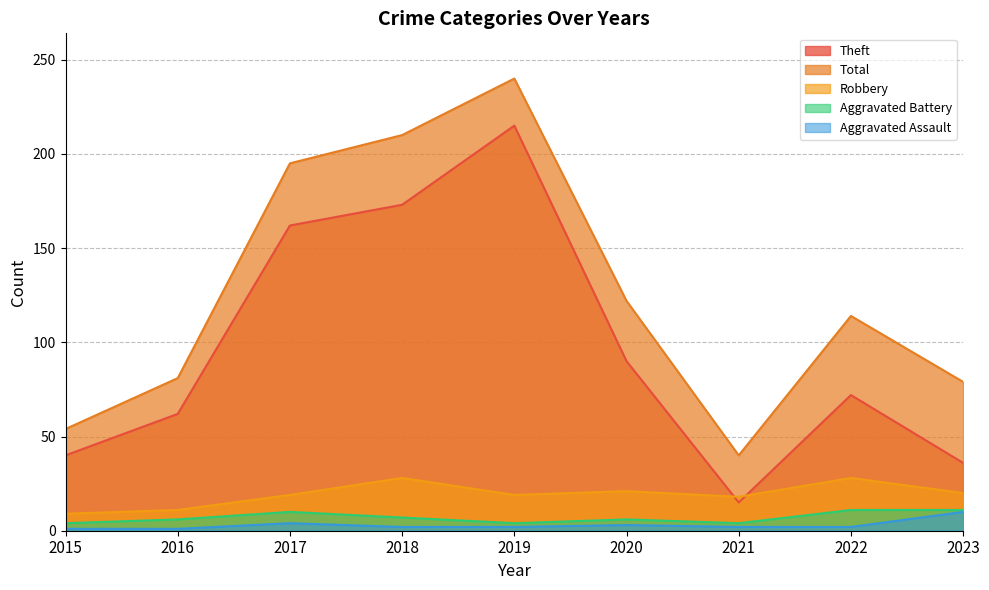

True or false: Aggravated Battery and Robbery cross at least once.

False